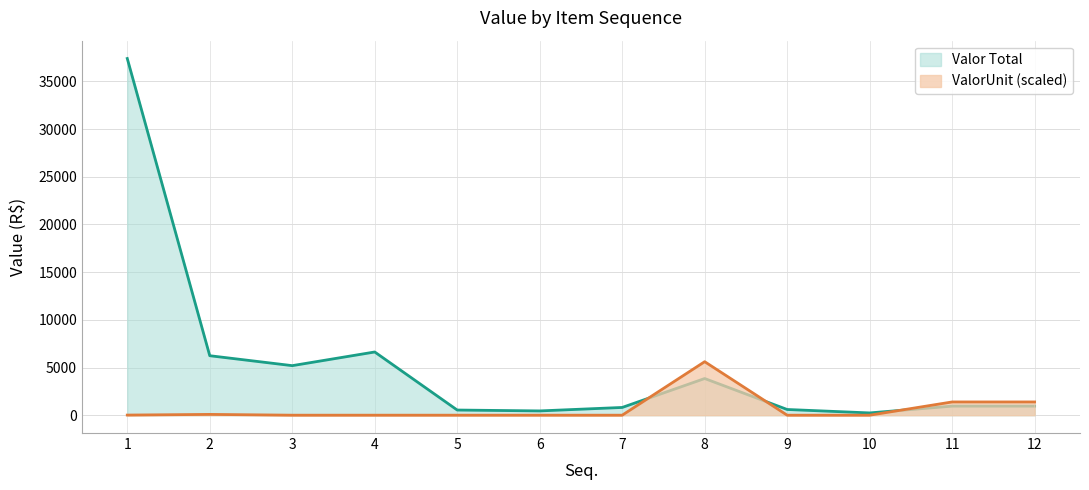

Reading left to right, extract all data points from this chart.

ValorUnit: 13.1	83.6	0.9	1.6	0.6	0.5	0.7	5609.2	0.4	0.4	1388.5	1388.5
Valor Total: 37394.5	6235.7	5193.9	6627.0	540.5	447.9	811.3	3844.0	598.3	237.9	951.5	951.5